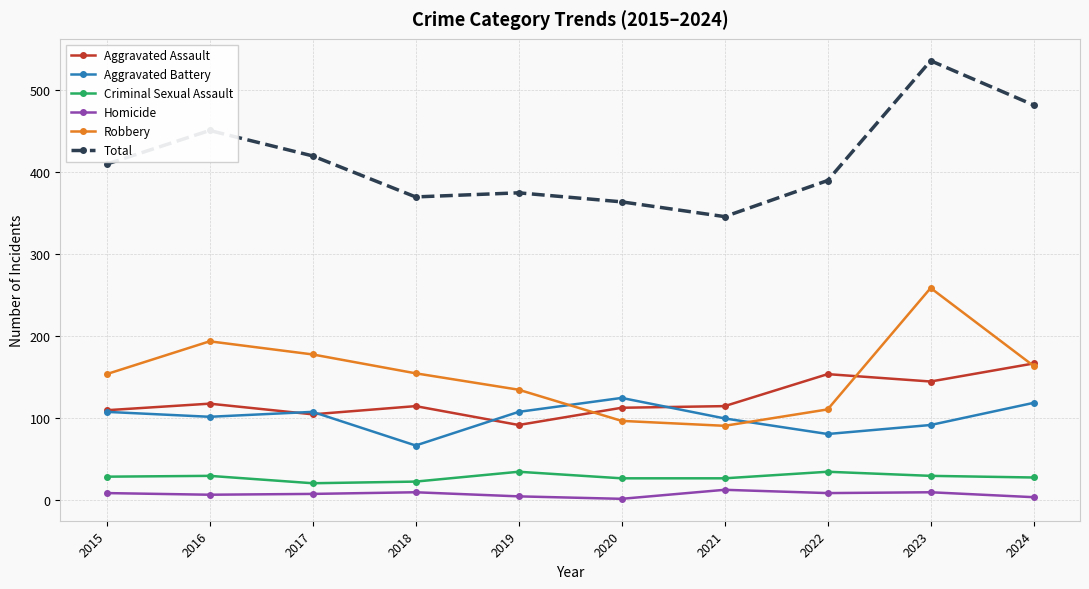

Is the value of Criminal Sexual Assault at 2017 greater than the value of Homicide at 2017?

Yes